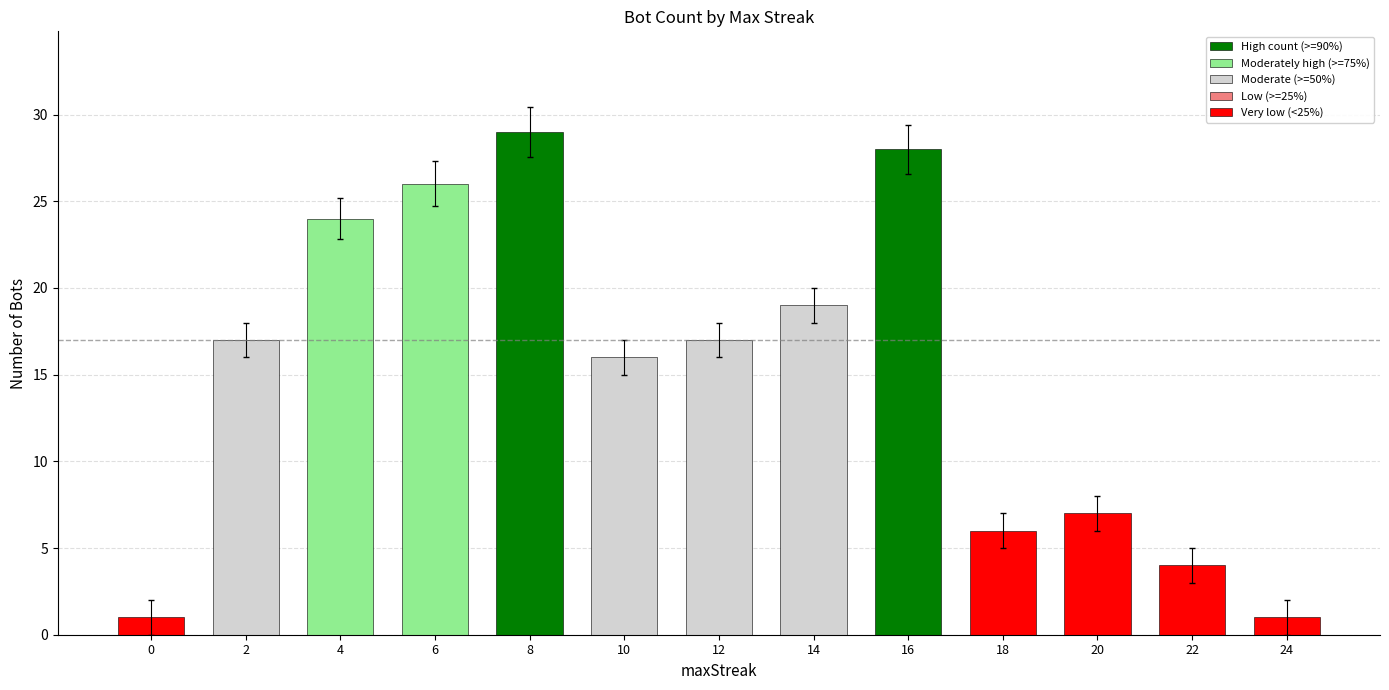

How many distinct data groups are displayed?

1